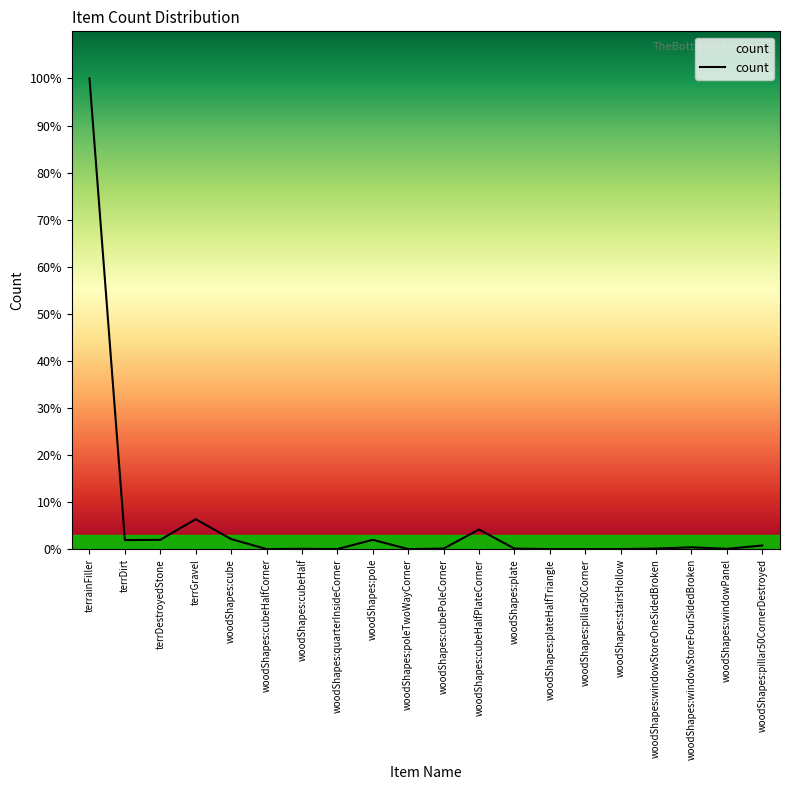

At which category does the data reach its first local peak?

terrGravel